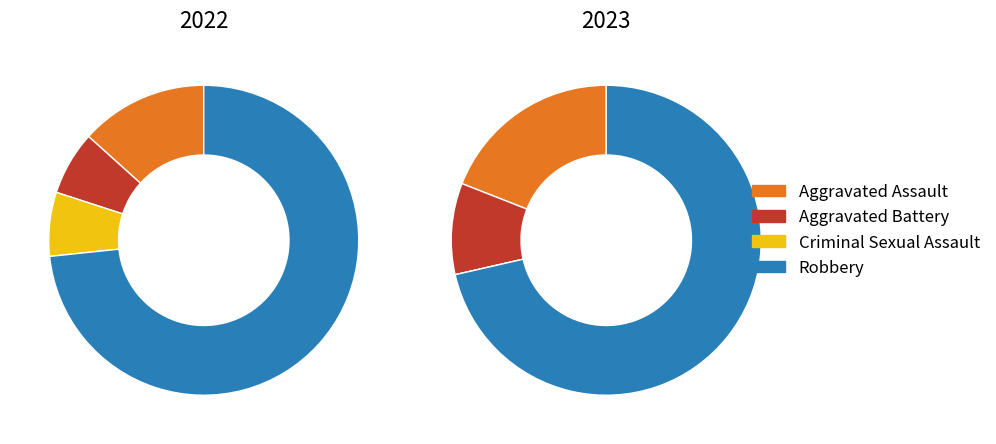

What portion of the pie excludes 3?

26.7%